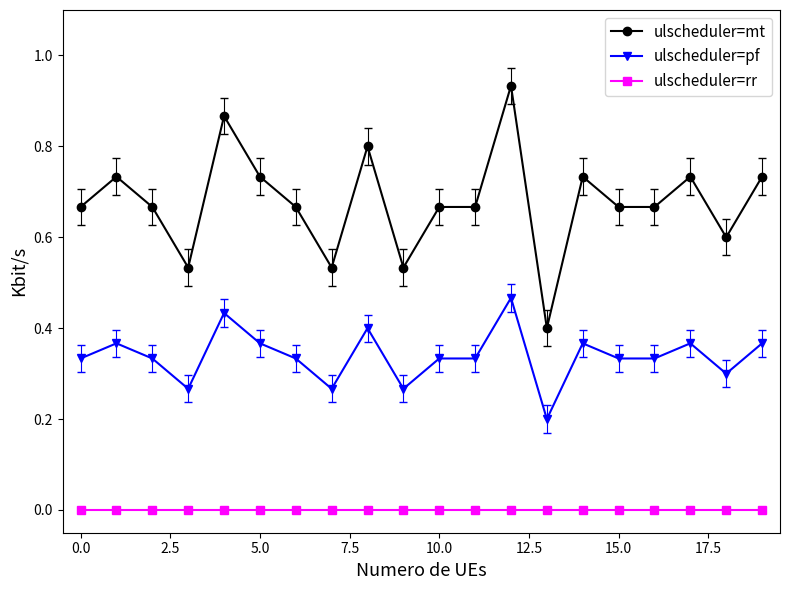

Rank the series by their average value, from highest to lowest.

ulscheduler=mt, ulscheduler=pf, ulscheduler=rr